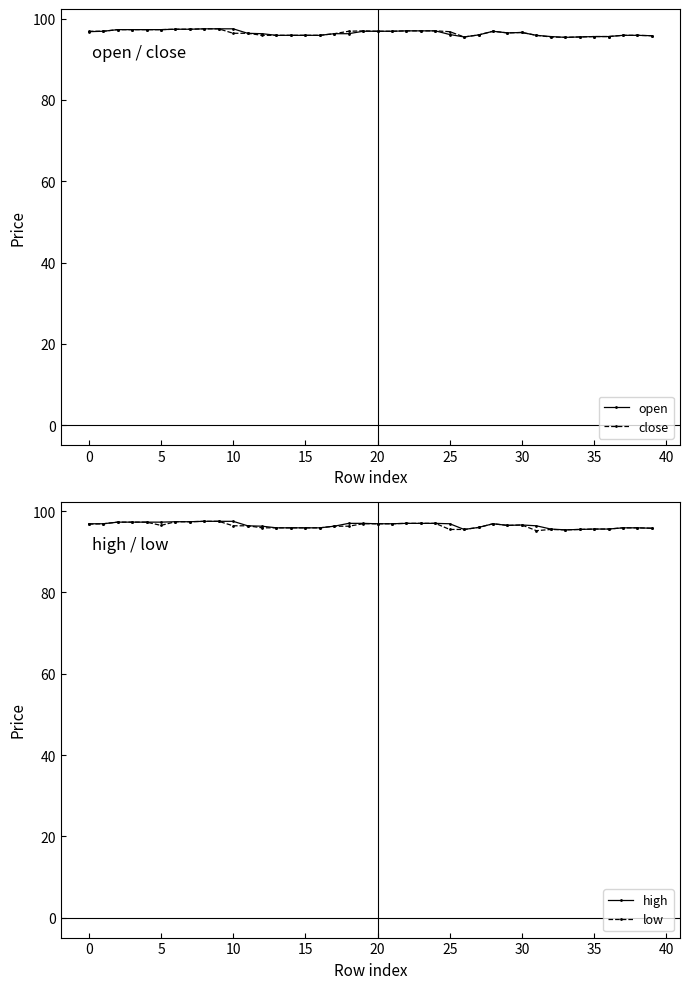

How many series are shown in this chart?

4